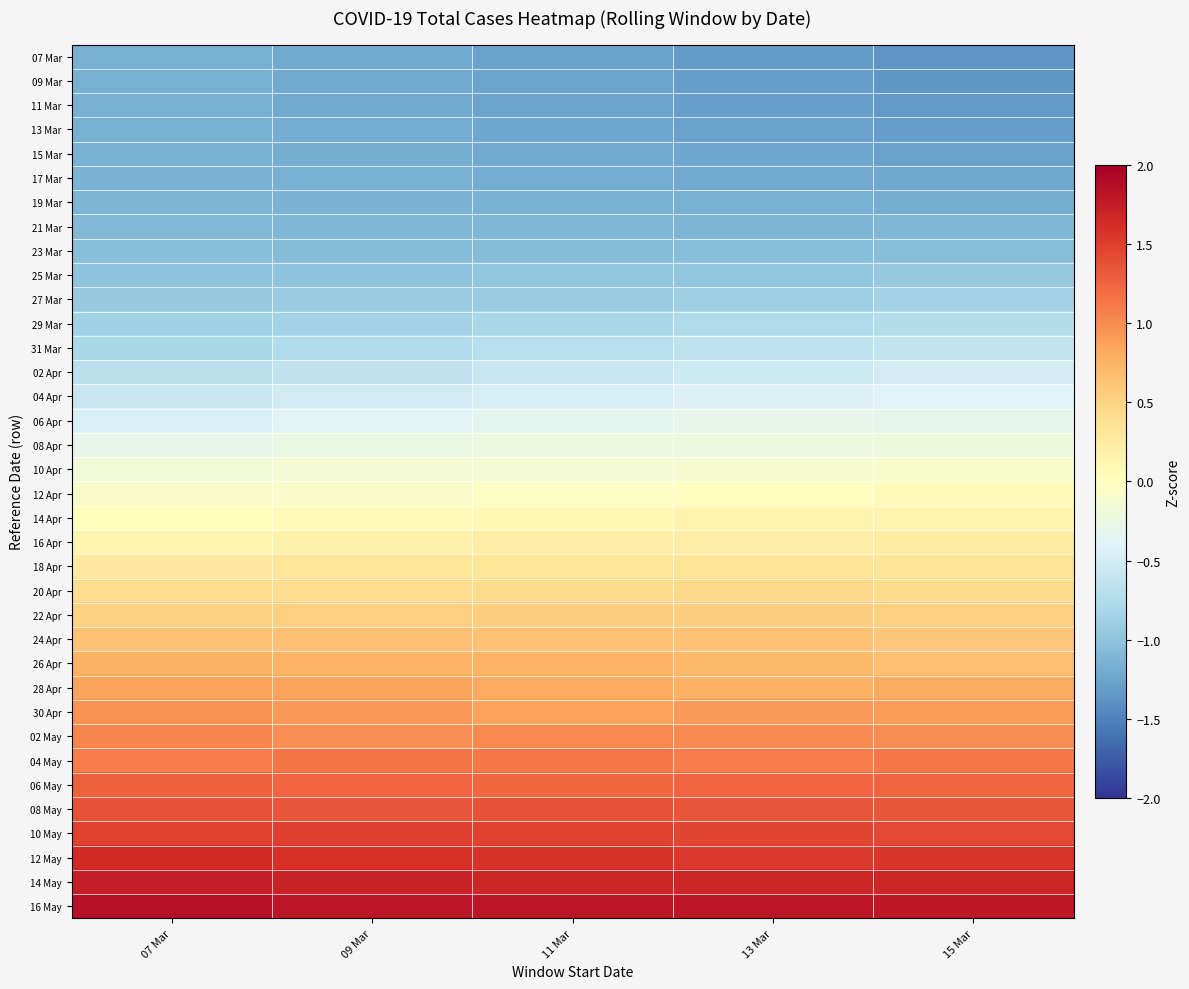

Reading left to right, transcribe all the data shown in this chart.

07 Mar: 07 Mar=-1.2	09 Mar=-1.2	11 Mar=-1.3	13 Mar=-1.3	15 Mar=-1.4
09 Mar: 07 Mar=-1.2	09 Mar=-1.2	11 Mar=-1.3	13 Mar=-1.3	15 Mar=-1.3
11 Mar: 07 Mar=-1.2	09 Mar=-1.2	11 Mar=-1.3	13 Mar=-1.3	15 Mar=-1.3
13 Mar: 07 Mar=-1.2	09 Mar=-1.2	11 Mar=-1.2	13 Mar=-1.3	15 Mar=-1.3
15 Mar: 07 Mar=-1.1	09 Mar=-1.2	11 Mar=-1.2	13 Mar=-1.2	15 Mar=-1.3
17 Mar: 07 Mar=-1.1	09 Mar=-1.2	11 Mar=-1.2	13 Mar=-1.2	15 Mar=-1.2
19 Mar: 07 Mar=-1.1	09 Mar=-1.1	11 Mar=-1.2	13 Mar=-1.2	15 Mar=-1.2
21 Mar: 07 Mar=-1.1	09 Mar=-1.1	11 Mar=-1.1	13 Mar=-1.1	15 Mar=-1.1
23 Mar: 07 Mar=-1.0	09 Mar=-1.1	11 Mar=-1.1	13 Mar=-1.0	15 Mar=-1.0
25 Mar: 07 Mar=-1.0	09 Mar=-1.0	11 Mar=-1.0	13 Mar=-1.0	15 Mar=-0.9
27 Mar: 07 Mar=-0.9	09 Mar=-0.9	11 Mar=-0.9	13 Mar=-0.9	15 Mar=-0.8
29 Mar: 07 Mar=-0.9	09 Mar=-0.8	11 Mar=-0.8	13 Mar=-0.8	15 Mar=-0.7
31 Mar: 07 Mar=-0.8	09 Mar=-0.7	11 Mar=-0.7	13 Mar=-0.7	15 Mar=-0.6
02 Apr: 07 Mar=-0.7	09 Mar=-0.6	11 Mar=-0.6	13 Mar=-0.5	15 Mar=-0.5
04 Apr: 07 Mar=-0.6	09 Mar=-0.5	11 Mar=-0.5	13 Mar=-0.4	15 Mar=-0.4
06 Apr: 07 Mar=-0.4	09 Mar=-0.4	11 Mar=-0.3	13 Mar=-0.3	15 Mar=-0.3
08 Apr: 07 Mar=-0.3	09 Mar=-0.3	11 Mar=-0.2	13 Mar=-0.2	15 Mar=-0.2
10 Apr: 07 Mar=-0.2	09 Mar=-0.1	11 Mar=-0.1	13 Mar=-0.1	15 Mar=-0.1
12 Apr: 07 Mar=-0.1	09 Mar=-0.1	11 Mar=-0.0	13 Mar=0.0	15 Mar=0.0
14 Apr: 07 Mar=0.0	09 Mar=0.1	11 Mar=0.1	13 Mar=0.1	15 Mar=0.1
16 Apr: 07 Mar=0.1	09 Mar=0.2	11 Mar=0.2	13 Mar=0.2	15 Mar=0.2
18 Apr: 07 Mar=0.3	09 Mar=0.3	11 Mar=0.3	13 Mar=0.3	15 Mar=0.3
20 Apr: 07 Mar=0.4	09 Mar=0.4	11 Mar=0.4	13 Mar=0.4	15 Mar=0.4
22 Apr: 07 Mar=0.5	09 Mar=0.5	11 Mar=0.5	13 Mar=0.5	15 Mar=0.5
24 Apr: 07 Mar=0.6	09 Mar=0.6	11 Mar=0.6	13 Mar=0.6	15 Mar=0.6
26 Apr: 07 Mar=0.8	09 Mar=0.7	11 Mar=0.7	13 Mar=0.7	15 Mar=0.7
28 Apr: 07 Mar=0.8	09 Mar=0.8	11 Mar=0.8	13 Mar=0.8	15 Mar=0.8
30 Apr: 07 Mar=1.0	09 Mar=0.9	11 Mar=0.9	13 Mar=0.9	15 Mar=0.9
02 May: 07 Mar=1.0	09 Mar=1.0	11 Mar=1.0	13 Mar=1.0	15 Mar=1.0
04 May: 07 Mar=1.1	09 Mar=1.1	11 Mar=1.1	13 Mar=1.1	15 Mar=1.1
06 May: 07 Mar=1.3	09 Mar=1.2	11 Mar=1.2	13 Mar=1.2	15 Mar=1.2
08 May: 07 Mar=1.4	09 Mar=1.3	11 Mar=1.4	13 Mar=1.4	15 Mar=1.3
10 May: 07 Mar=1.5	09 Mar=1.5	11 Mar=1.5	13 Mar=1.5	15 Mar=1.4
12 May: 07 Mar=1.6	09 Mar=1.6	11 Mar=1.6	13 Mar=1.5	15 Mar=1.6
14 May: 07 Mar=1.7	09 Mar=1.7	11 Mar=1.7	13 Mar=1.7	15 Mar=1.7
16 May: 07 Mar=1.8	09 Mar=1.8	11 Mar=1.8	13 Mar=1.8	15 Mar=1.8